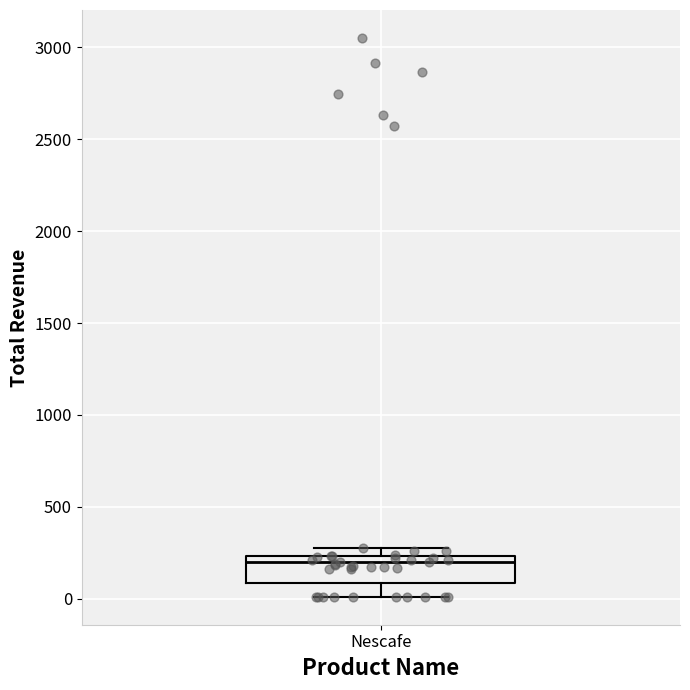

Where is the upper edge of the box for Nescafe on the y-axis? The values are not printed on the chart, so give them approximately, as read against the axis.

250